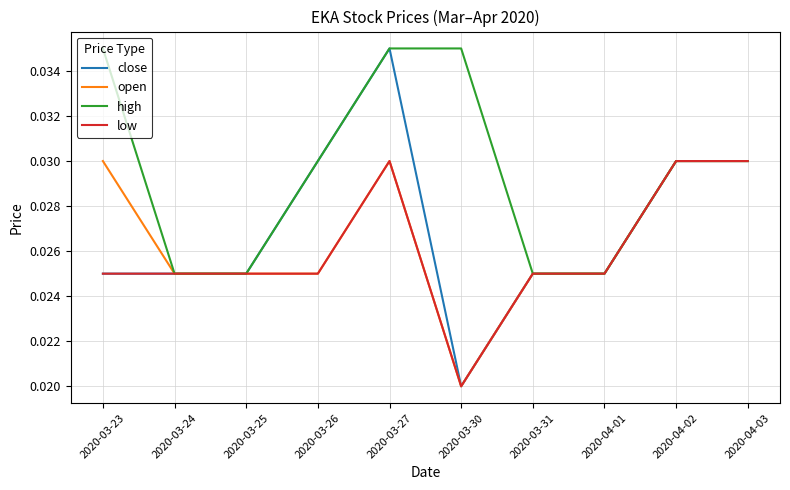

At which category is the sum across all series the highest?

2020-03-27